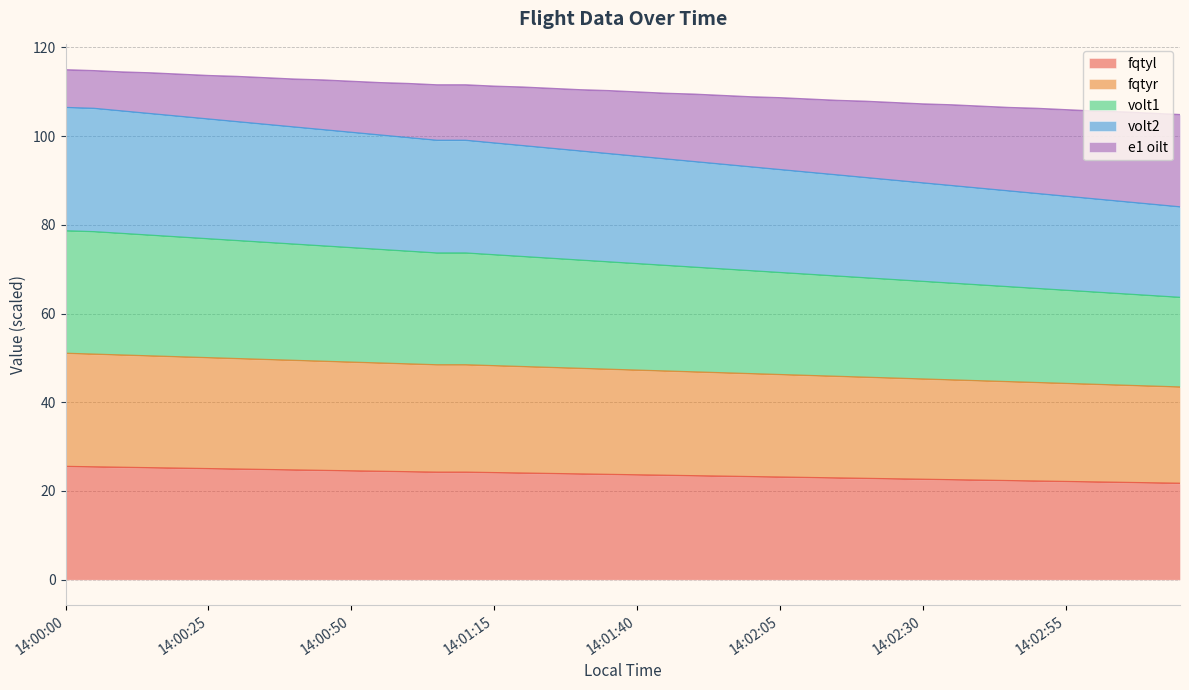

At which label does e1 oilt first exceed 110?

14:00:00